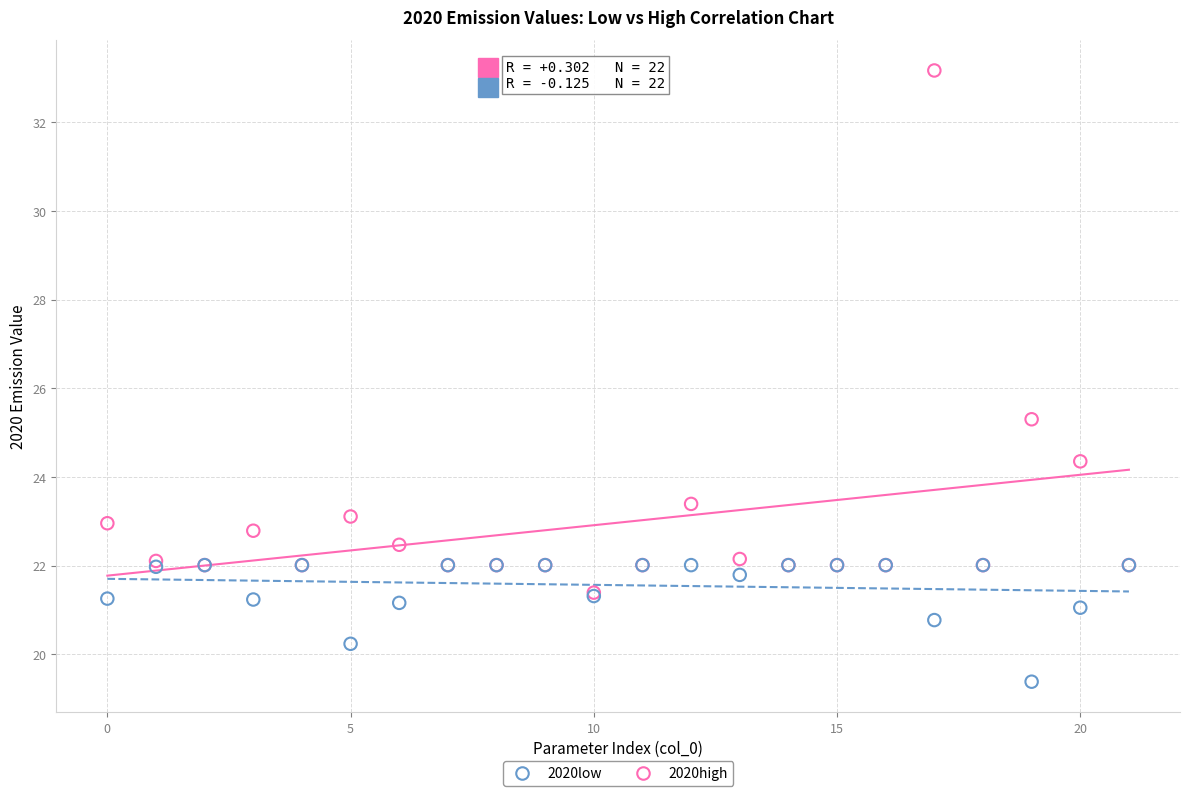

What are all the series names shown in the legend?

2020low, 2020high